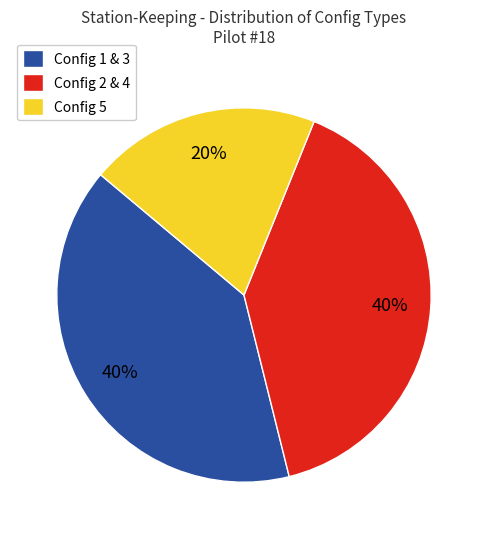

To the nearest percent, what portion does Config 5 represent?

20%